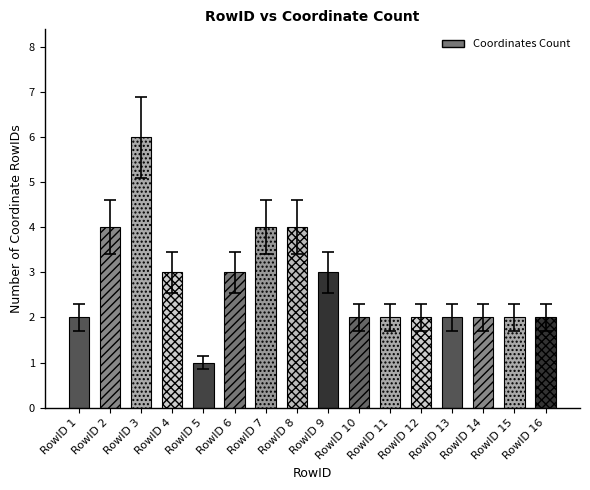

What is the minimum value shown in the chart?

1